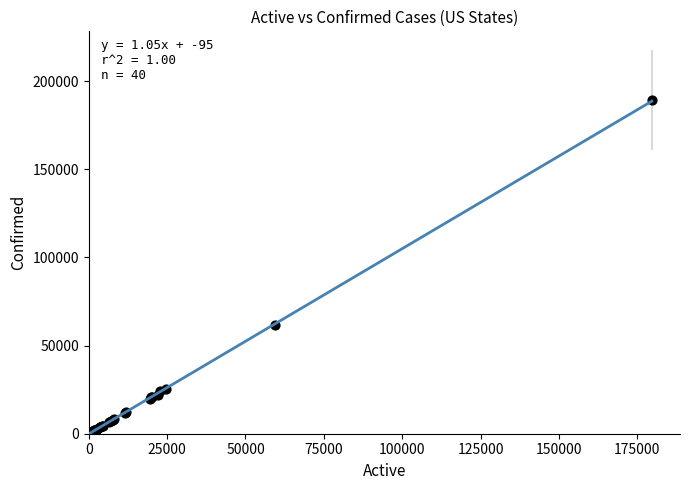

What Y value in the scatter plot is closest to 94541?

61850